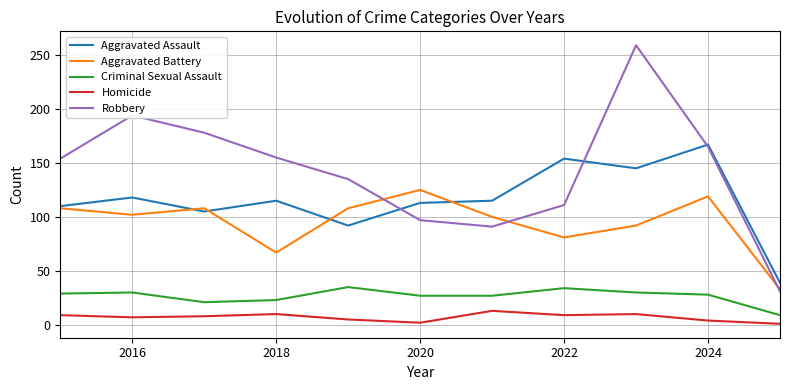

How many intersections are there between Robbery and Aggravated Assault?

3